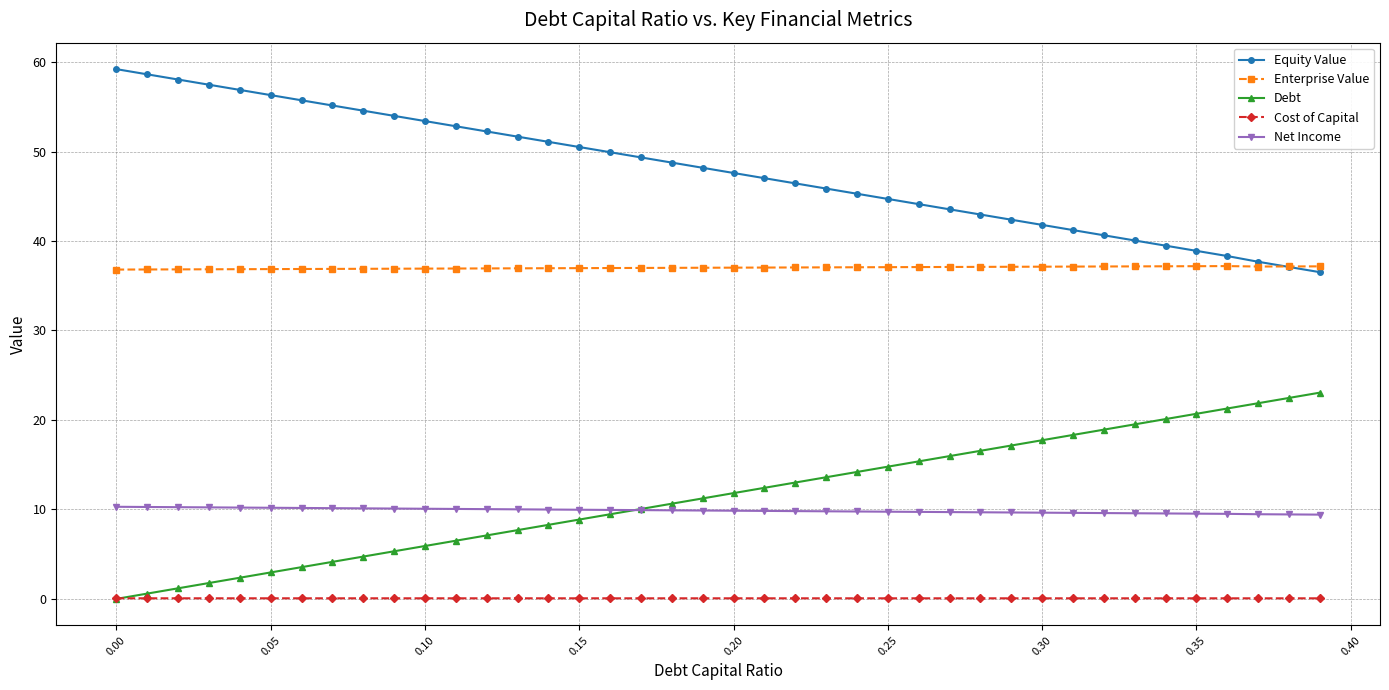

What is the sum of all Cost of Capital values?

2.6